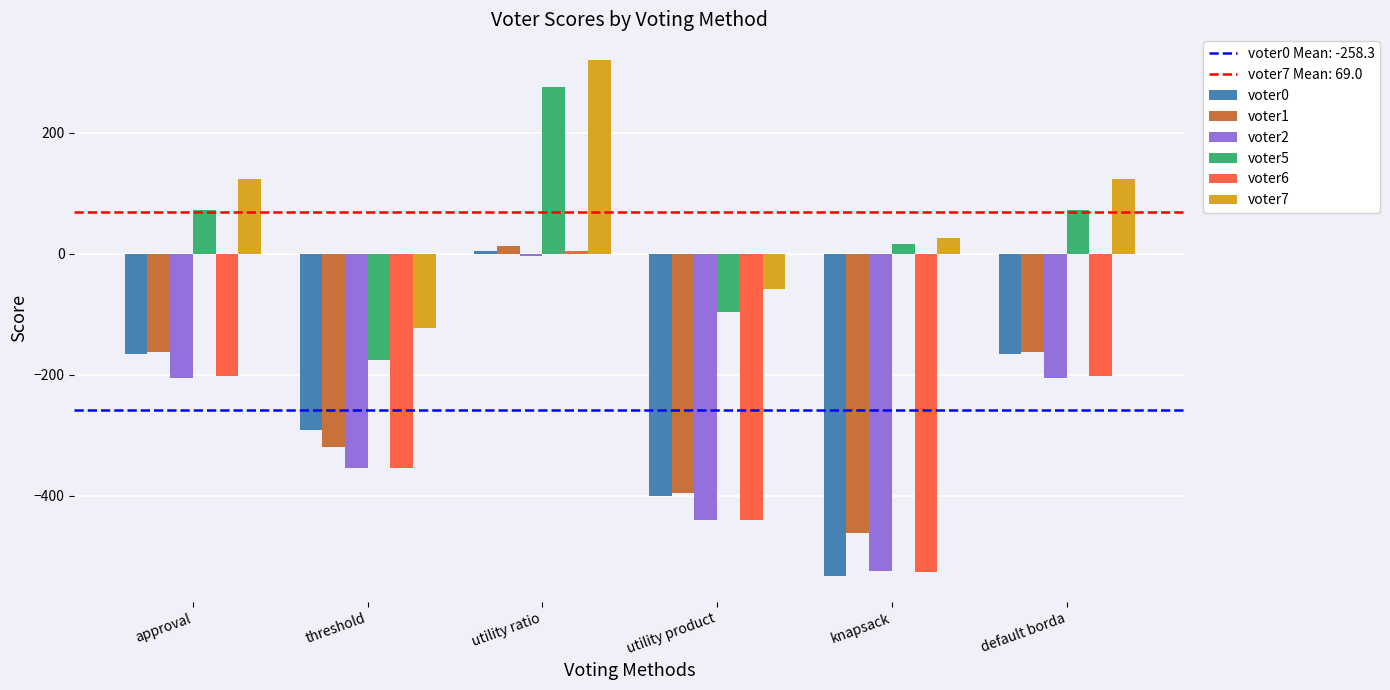

What value does the voter0 series have at utility ratio?

5